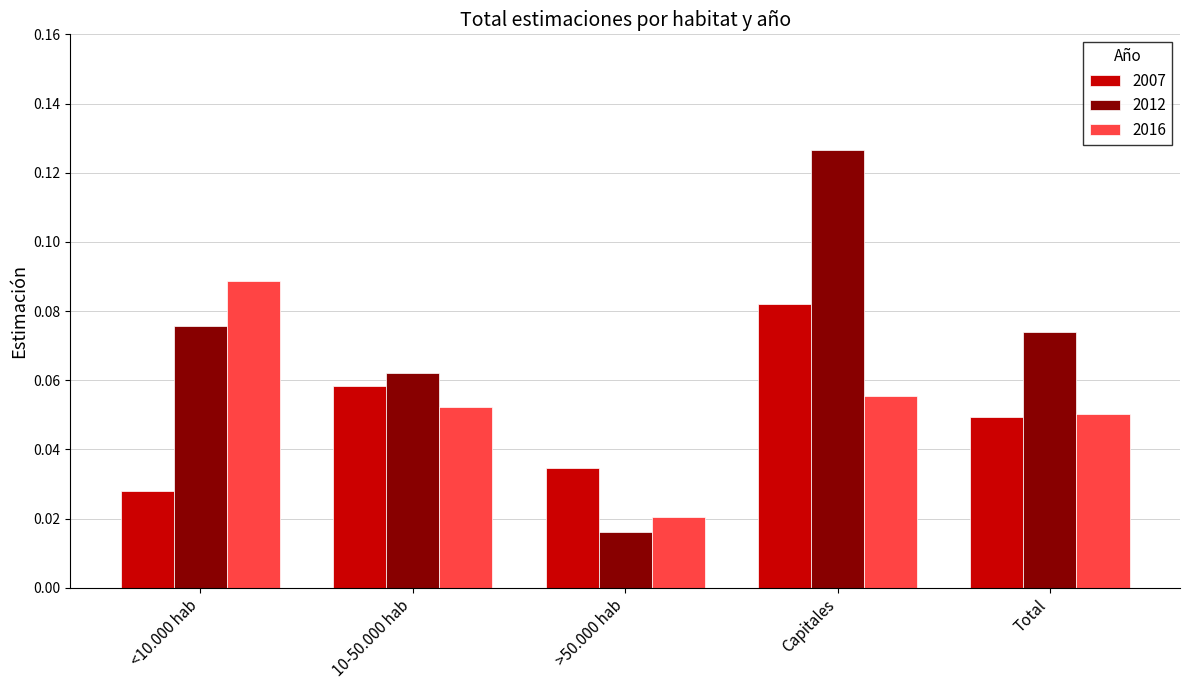

What is the sum of all 2016 values?

0.3